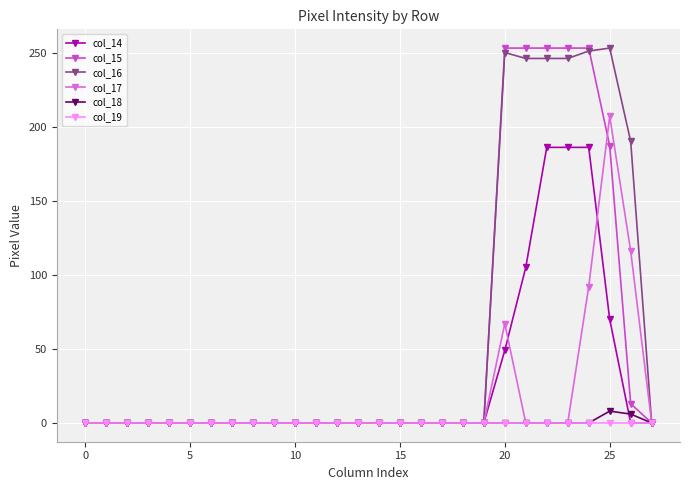

At how many categories does at least one series exceed 55?

7